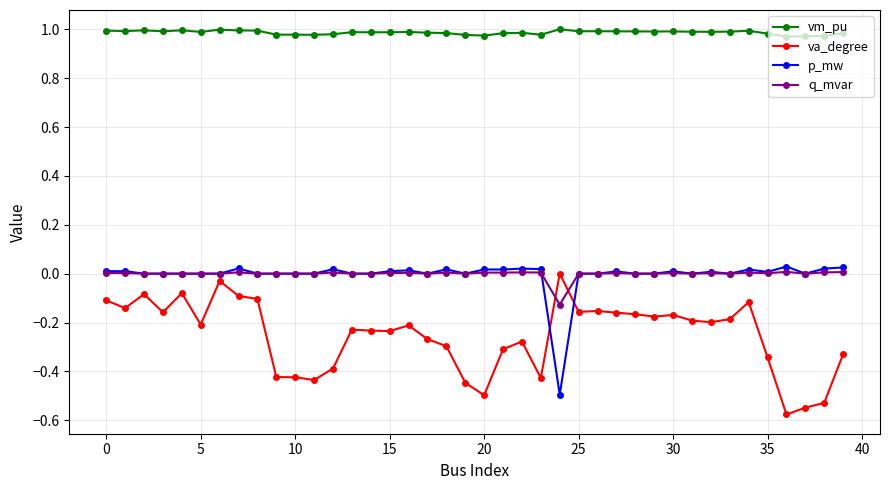

True or false: vm_pu and p_mw cross at least once.

False